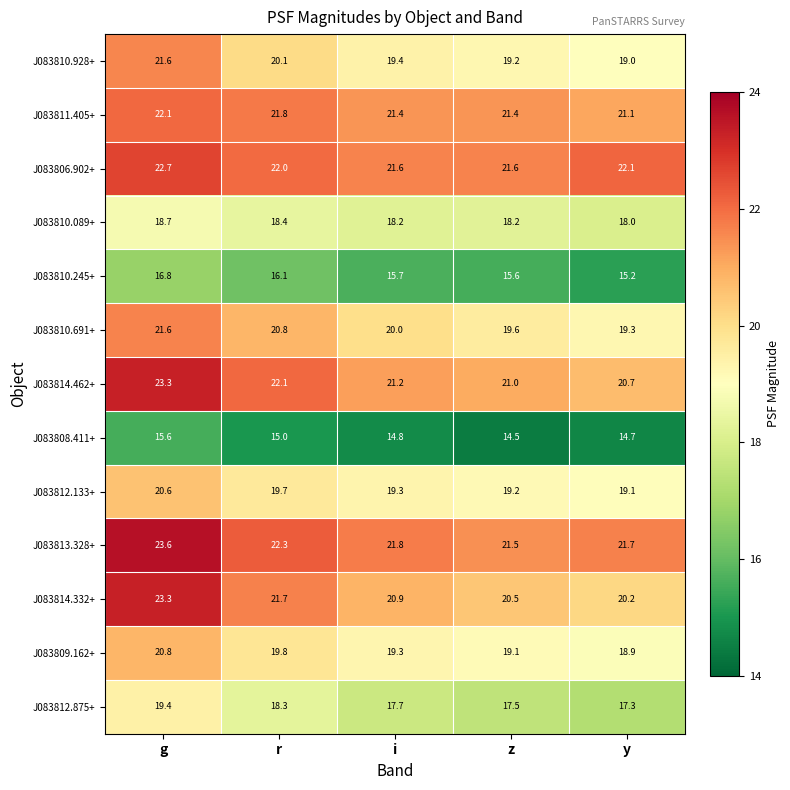

What is the difference between the maximum and second lowest values in the J083810.691+ series?

2.0